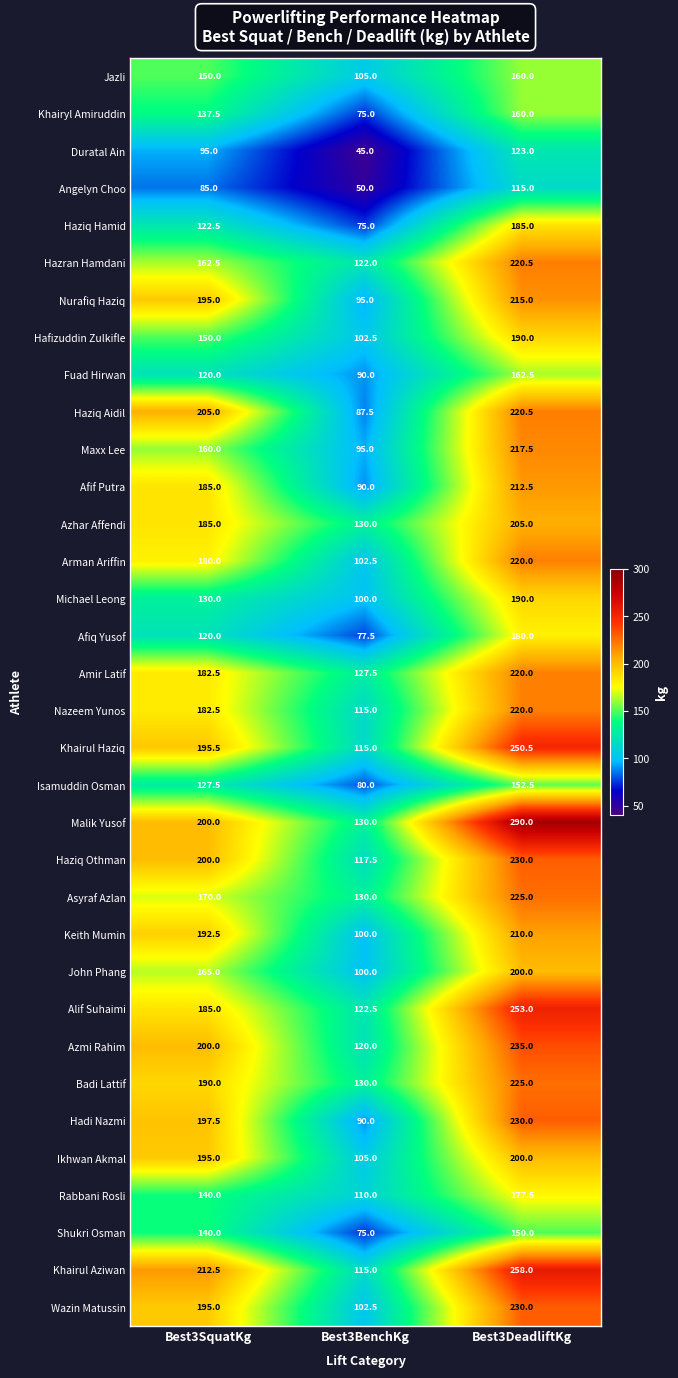

Which label corresponds to the smallest value in the chart?

Best3BenchKg